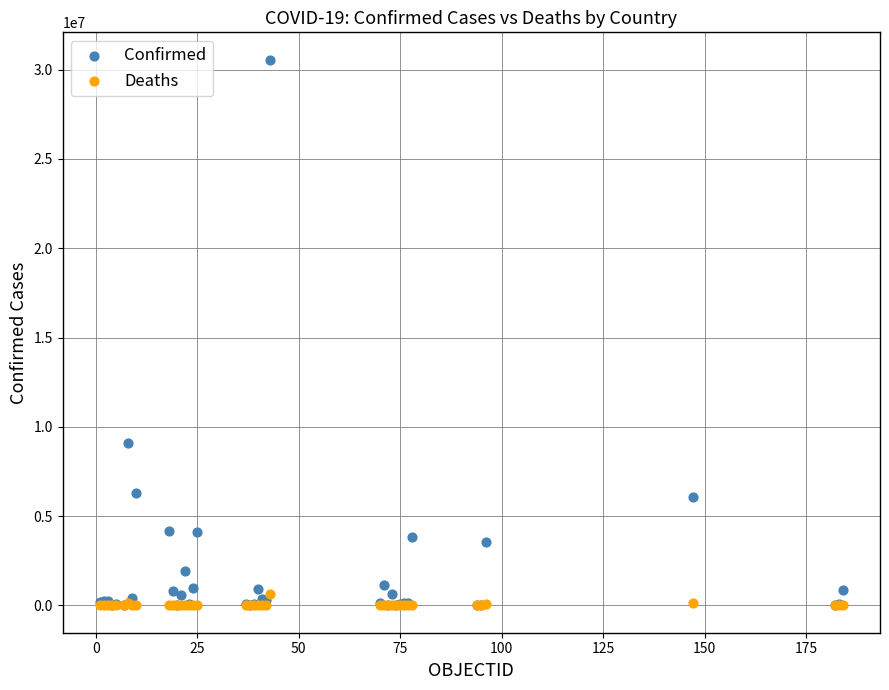

In the Confirmed series, what Y value is closest to 15285974?

9101319